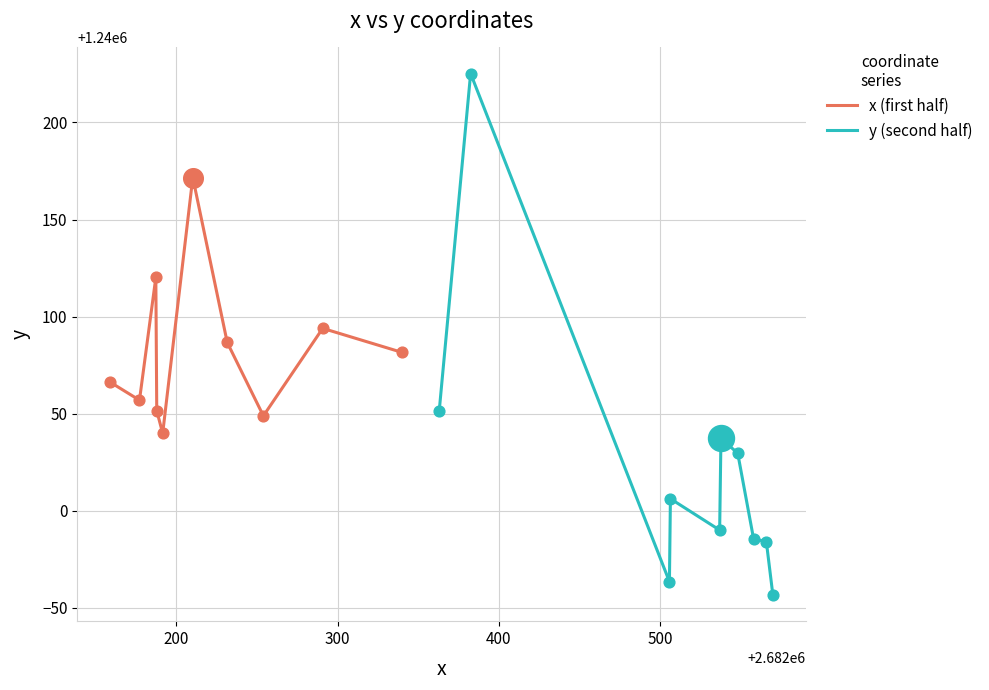

At how many categories does at least one series exceed 1240179?

1